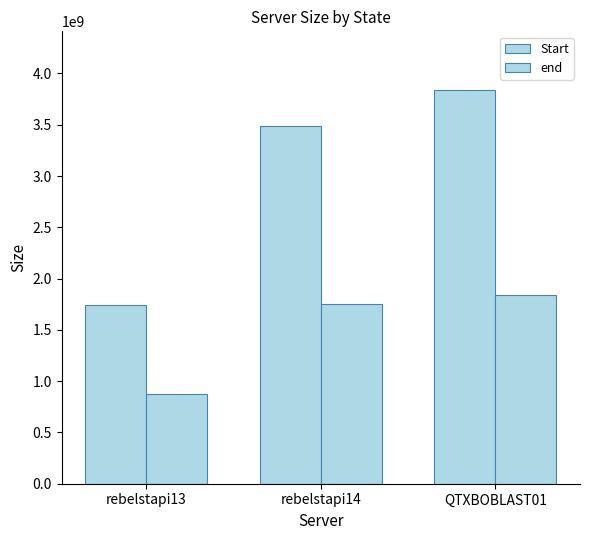

What is the sum of the Start values at QTXBOBLAST01 and rebelstapi14?

7319816430